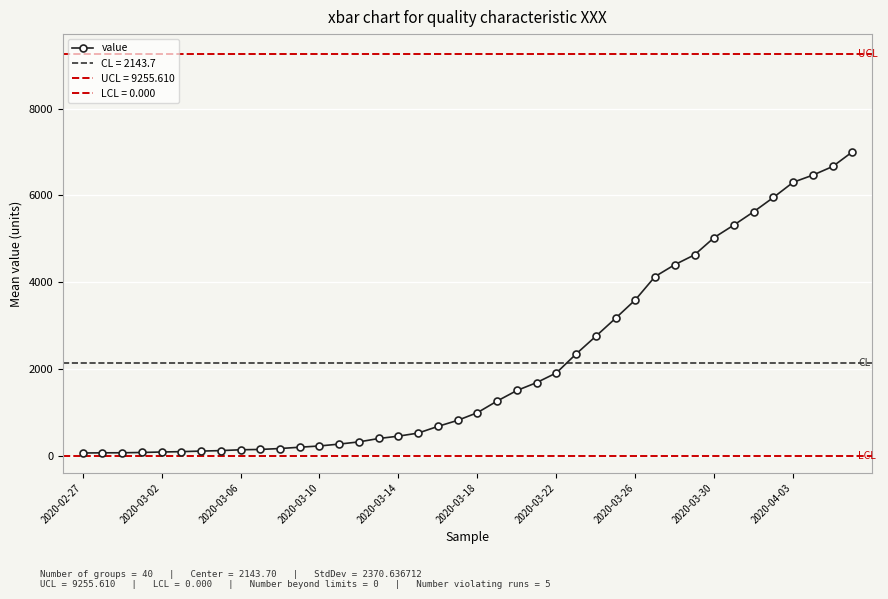

Is it true that the value at 26 is 4762?

False